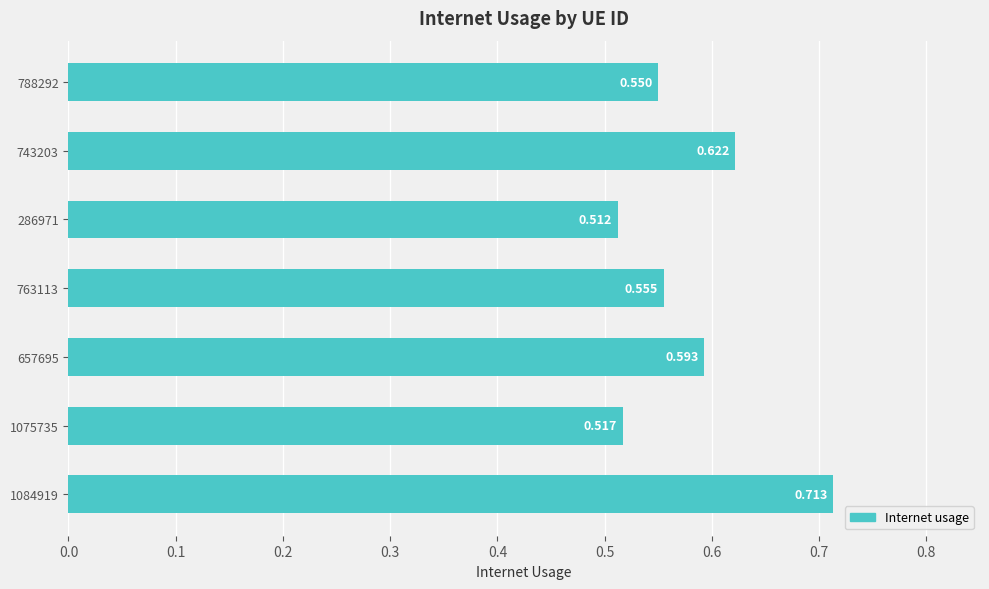

What is the sum of all values?

4.1